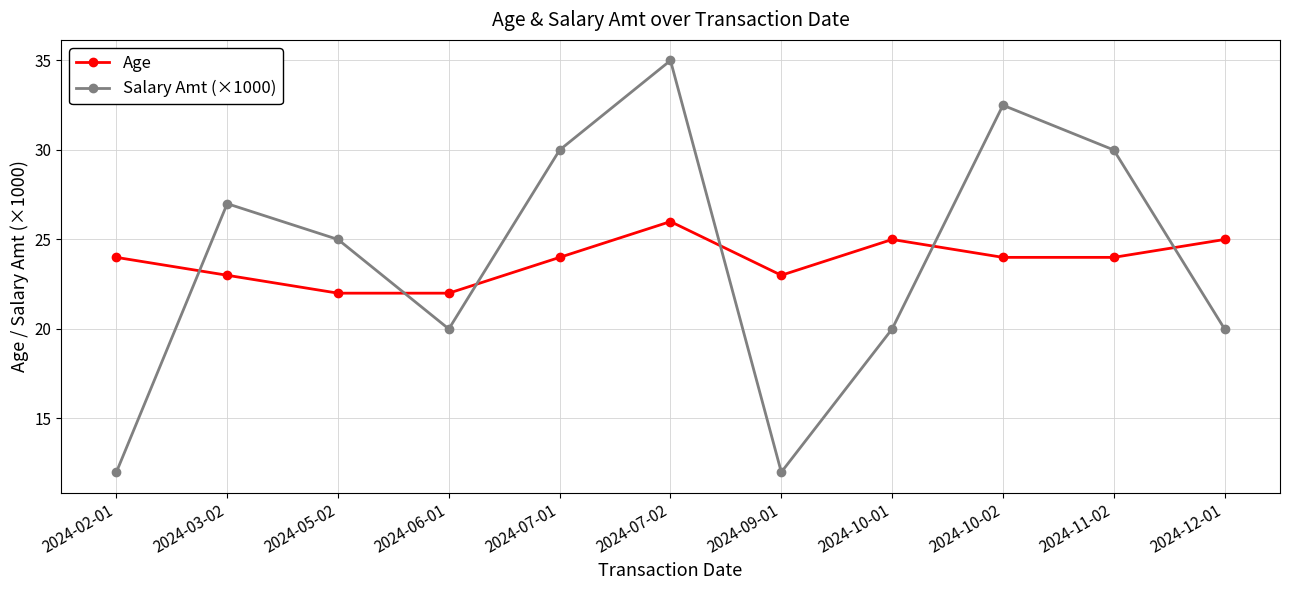

After their last crossing, which series has the higher values: Salary Amt (×1000) or Age?

Age